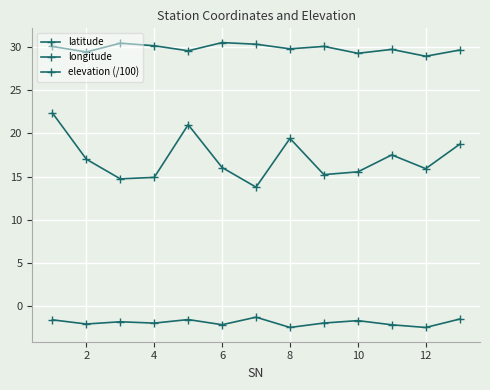

Does the chart have visible grid lines?

Yes